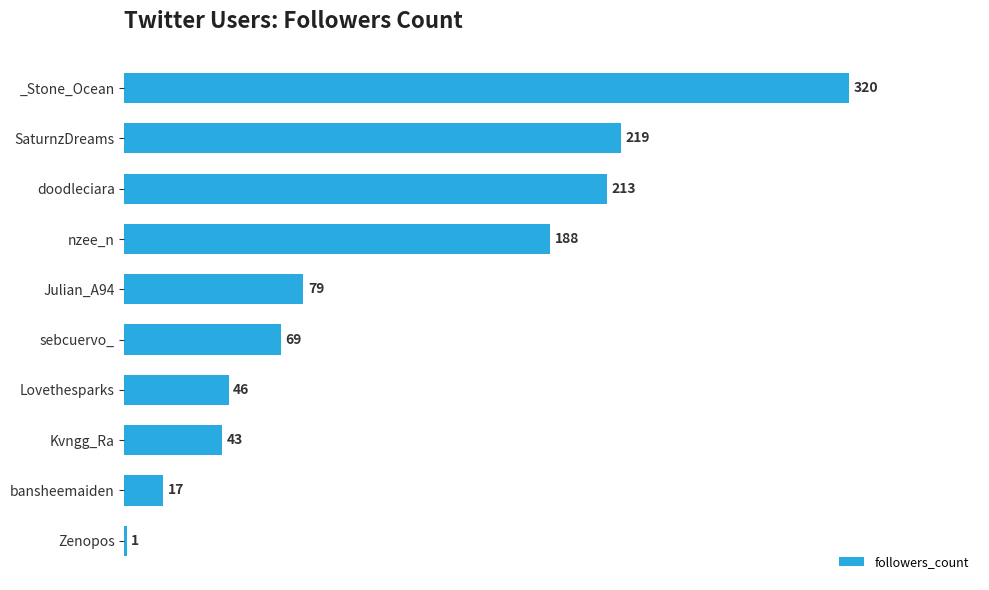

Are the bars horizontal?

Yes